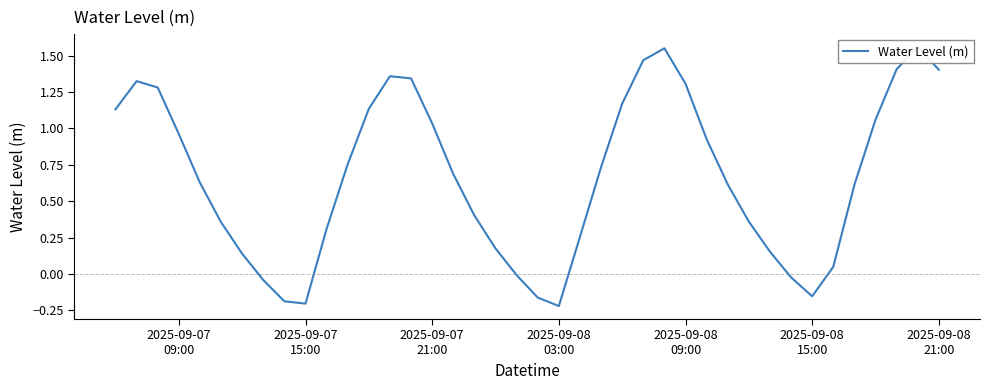

Reading left to right, extract all data points from this chart.

1.1	1.3	1.3	1.0	0.6	0.4	0.1	-0.0	-0.2	-0.2	0.3	0.8	1.1	1.4	1.3	1.0	0.7	0.4	0.2	-0.0	-0.2	-0.2	0.3	0.7	1.2	1.5	1.6	1.3	0.9	0.6	0.4	0.2	-0.0	-0.2	0.0	0.6	1.1	1.4	1.6	1.4